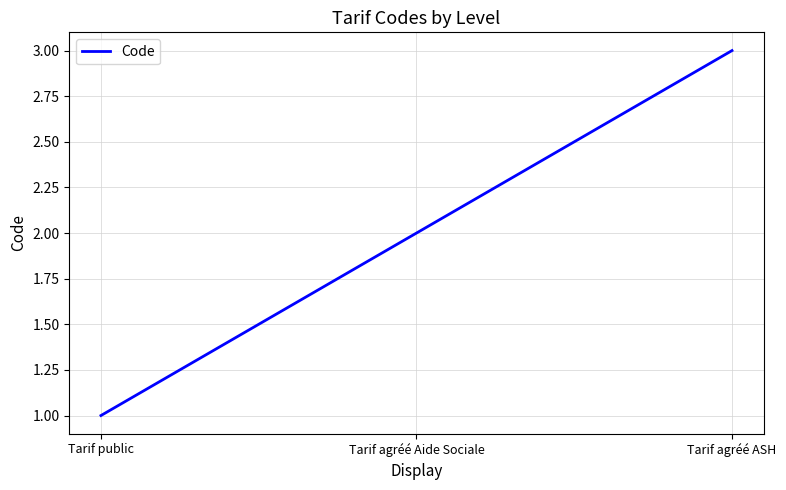

Rank the categories by value from lowest to highest.

Tarif public, Tarif agréé Aide Sociale, Tarif agréé ASH